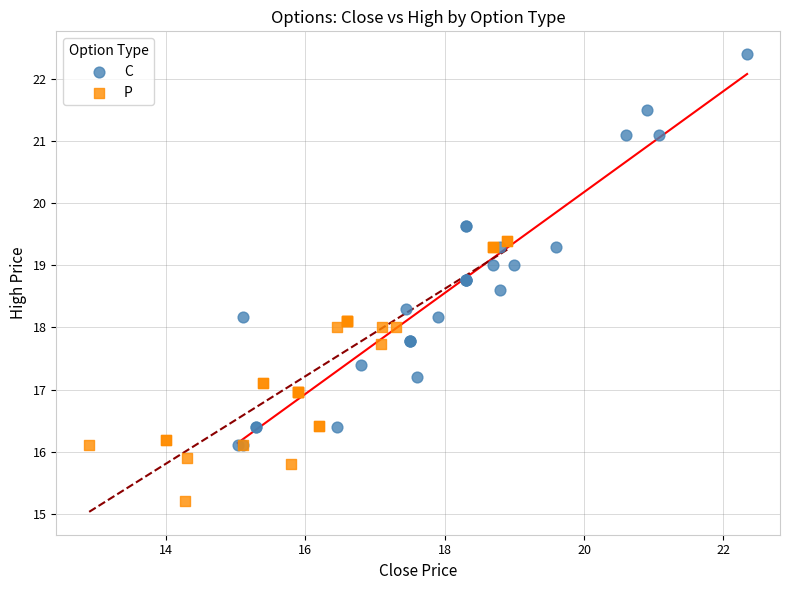

Which series has the largest Y range (max minus min)?

C